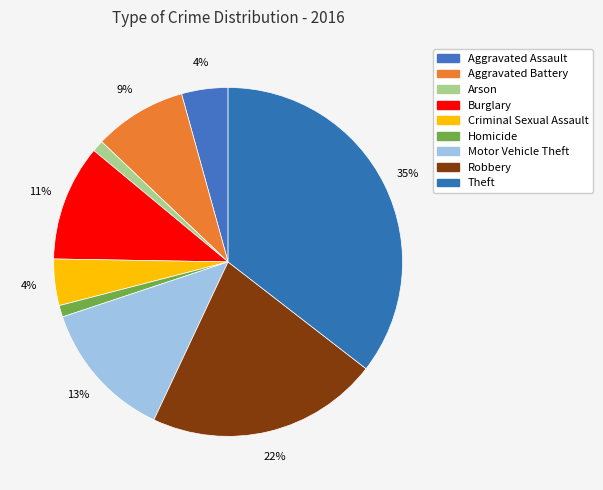

What is the change in value from Burglary to Motor Vehicle Theft?

+2